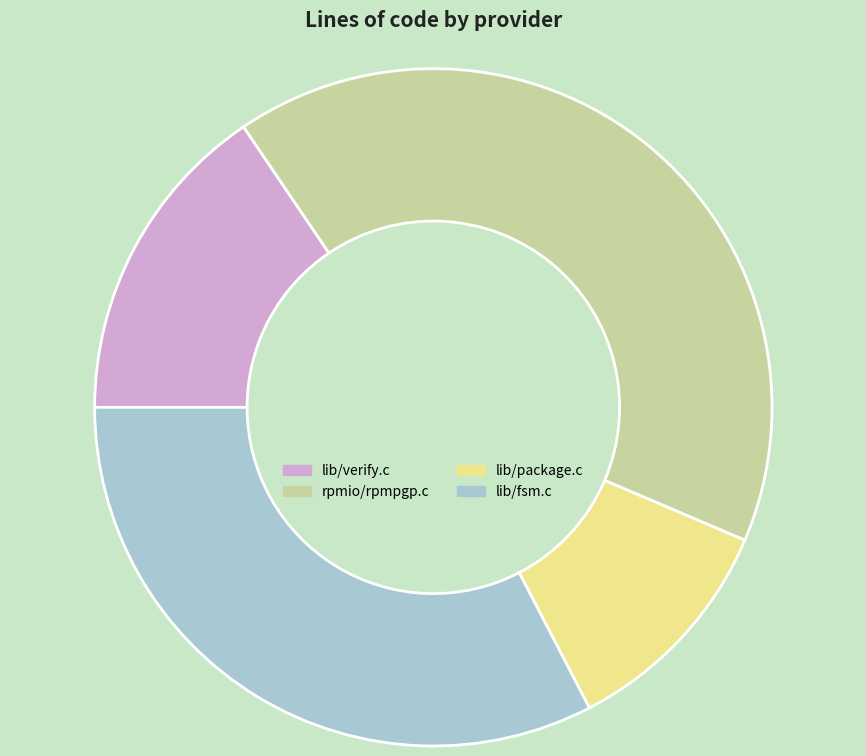

Count the number of slices in the pie.

4